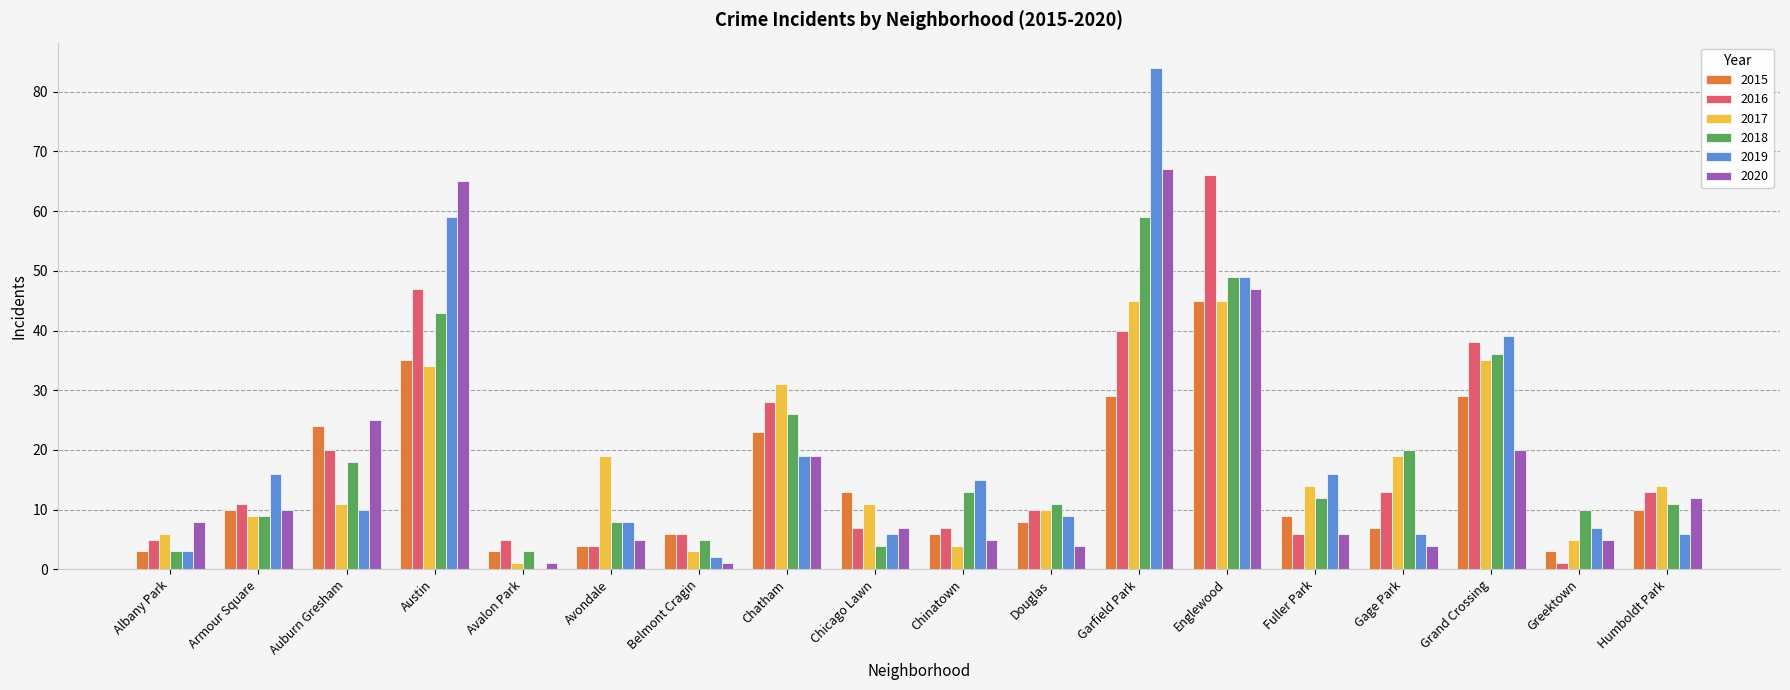

Reading right to left, transcribe all the data shown in this chart.

2015: Humboldt Park=10	Greektown=3	Grand Crossing=29	Gage Park=7	Fuller Park=9	Englewood=45	Garfield Park=29	Douglas=8	Chinatown=6	Chicago Lawn=13	Chatham=23	Belmont Cragin=6	Avondale=4	Avalon Park=3	Austin=35	Auburn Gresham=24	Armour Square=10	Albany Park=3
2016: Humboldt Park=13	Greektown=1	Grand Crossing=38	Gage Park=13	Fuller Park=6	Englewood=66	Garfield Park=40	Douglas=10	Chinatown=7	Chicago Lawn=7	Chatham=28	Belmont Cragin=6	Avondale=4	Avalon Park=5	Austin=47	Auburn Gresham=20	Armour Square=11	Albany Park=5
2017: Humboldt Park=14	Greektown=5	Grand Crossing=35	Gage Park=19	Fuller Park=14	Englewood=45	Garfield Park=45	Douglas=10	Chinatown=4	Chicago Lawn=11	Chatham=31	Belmont Cragin=3	Avondale=19	Avalon Park=1	Austin=34	Auburn Gresham=11	Armour Square=9	Albany Park=6
2018: Humboldt Park=11	Greektown=10	Grand Crossing=36	Gage Park=20	Fuller Park=12	Englewood=49	Garfield Park=59	Douglas=11	Chinatown=13	Chicago Lawn=4	Chatham=26	Belmont Cragin=5	Avondale=8	Avalon Park=3	Austin=43	Auburn Gresham=18	Armour Square=9	Albany Park=3
2019: Humboldt Park=6	Greektown=7	Grand Crossing=39	Gage Park=6	Fuller Park=16	Englewood=49	Garfield Park=84	Douglas=9	Chinatown=15	Chicago Lawn=6	Chatham=19	Belmont Cragin=2	Avondale=8	Avalon Park=0	Austin=59	Auburn Gresham=10	Armour Square=16	Albany Park=3
2020: Humboldt Park=12	Greektown=5	Grand Crossing=20	Gage Park=4	Fuller Park=6	Englewood=47	Garfield Park=67	Douglas=4	Chinatown=5	Chicago Lawn=7	Chatham=19	Belmont Cragin=1	Avondale=5	Avalon Park=1	Austin=65	Auburn Gresham=25	Armour Square=10	Albany Park=8